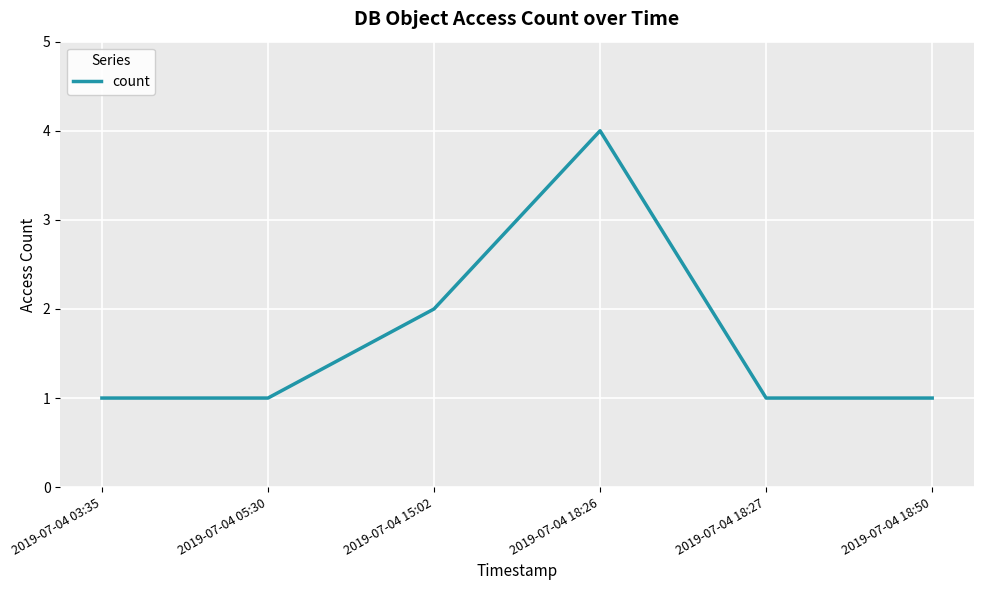

How many lines are shown in the chart?

1